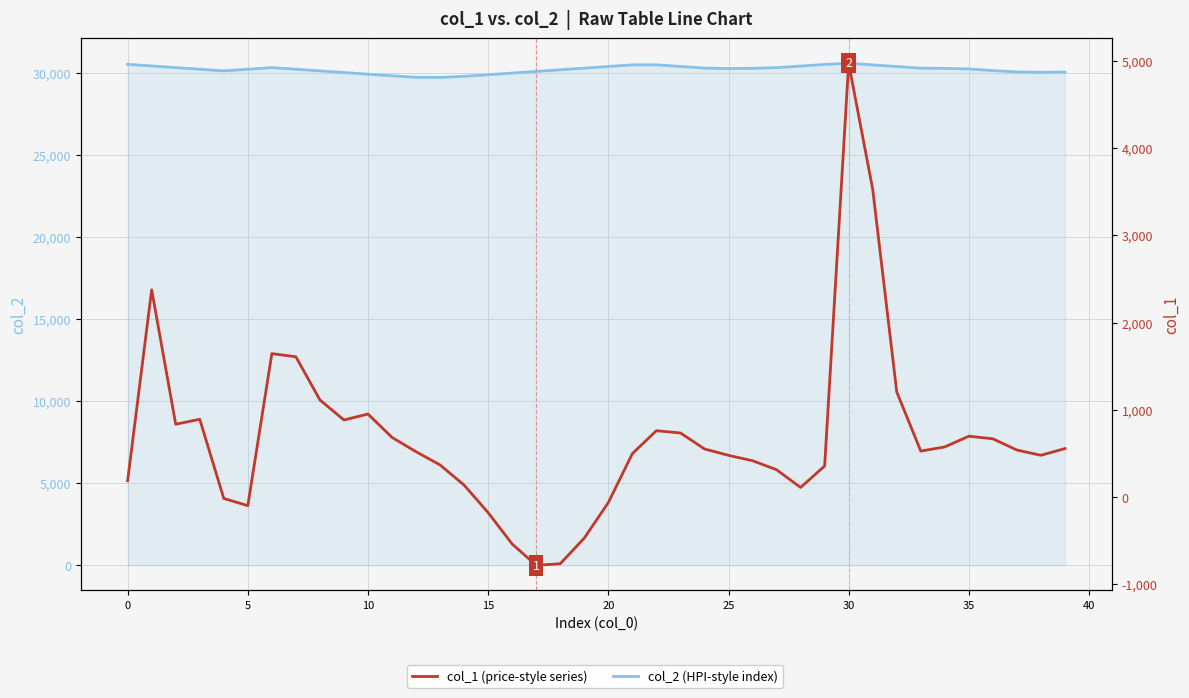

How many categories are shown in the chart?

40